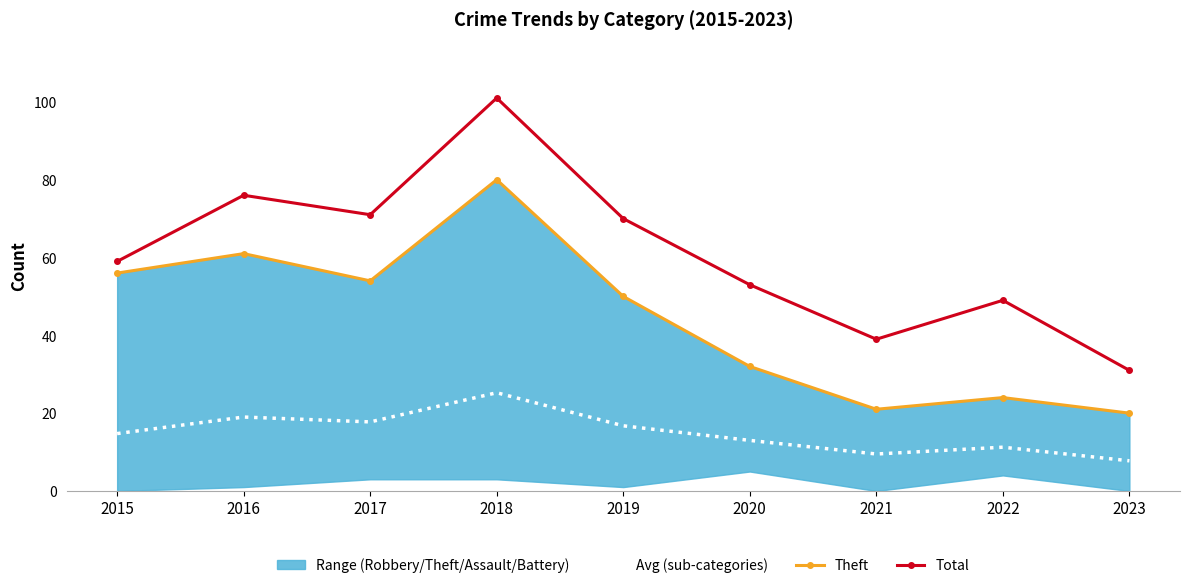

True or false: Total and Avg (sub-categories) intersect in this chart.

False